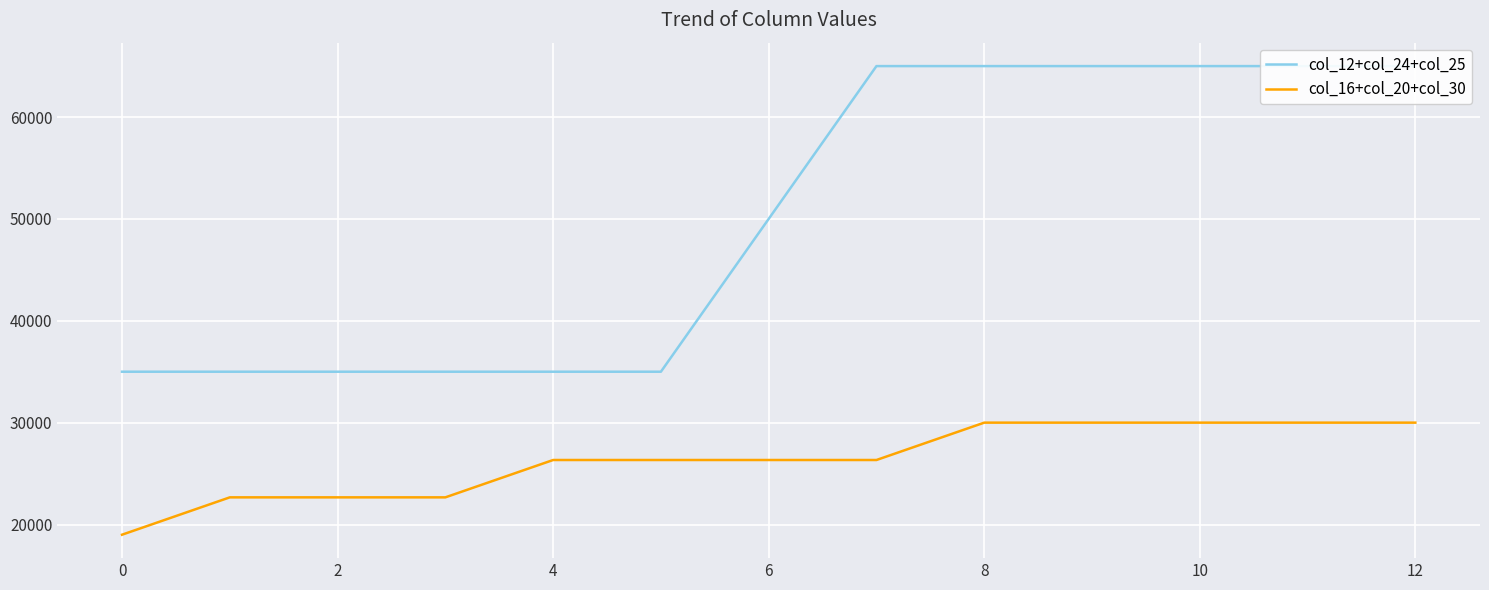

What is the maximum value for col_16+col_20+col_30?

30000.0